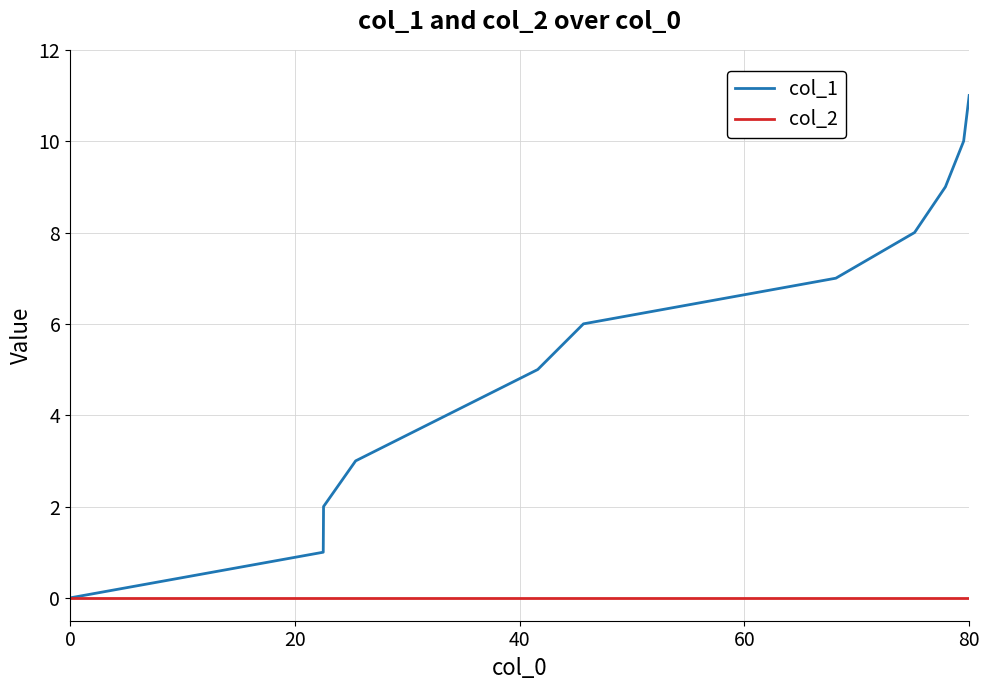

List the series in order of their overall mean, lowest first.

col_2, col_1